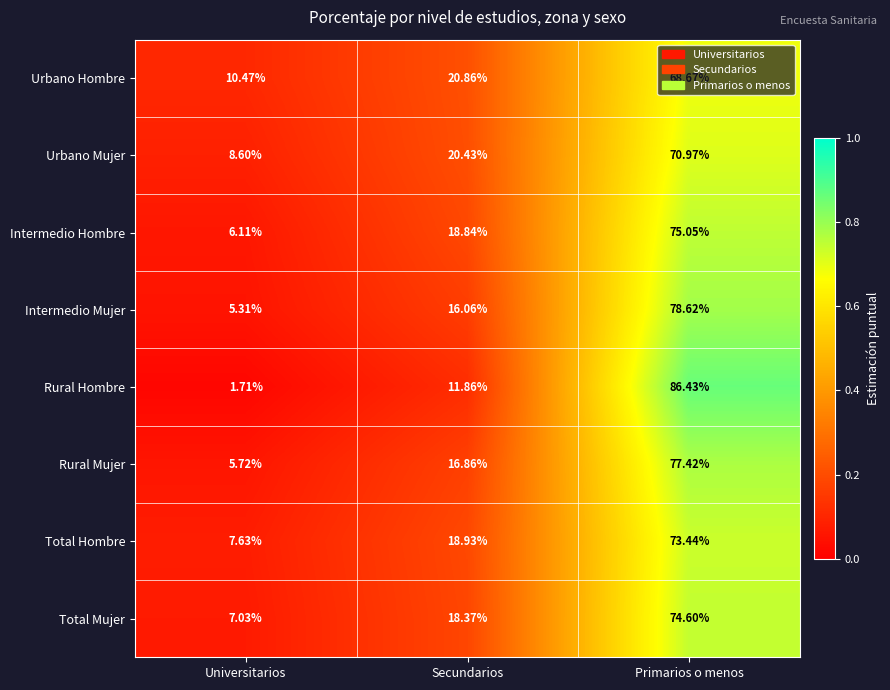

How many data points does each series have?

3